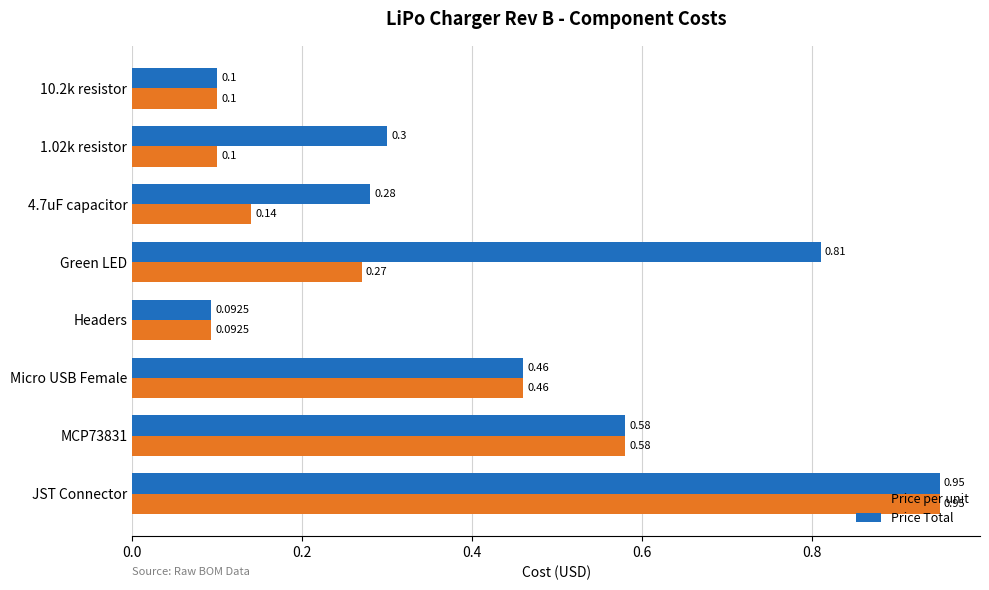

At which label is Price per unit closest to 0?

Headers